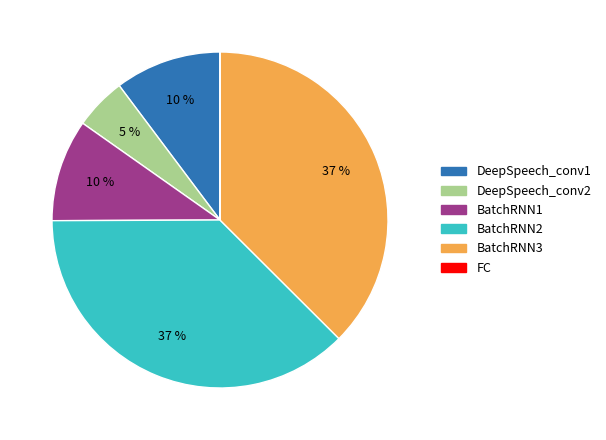

Is there any slice that represents more than half of the pie?

No